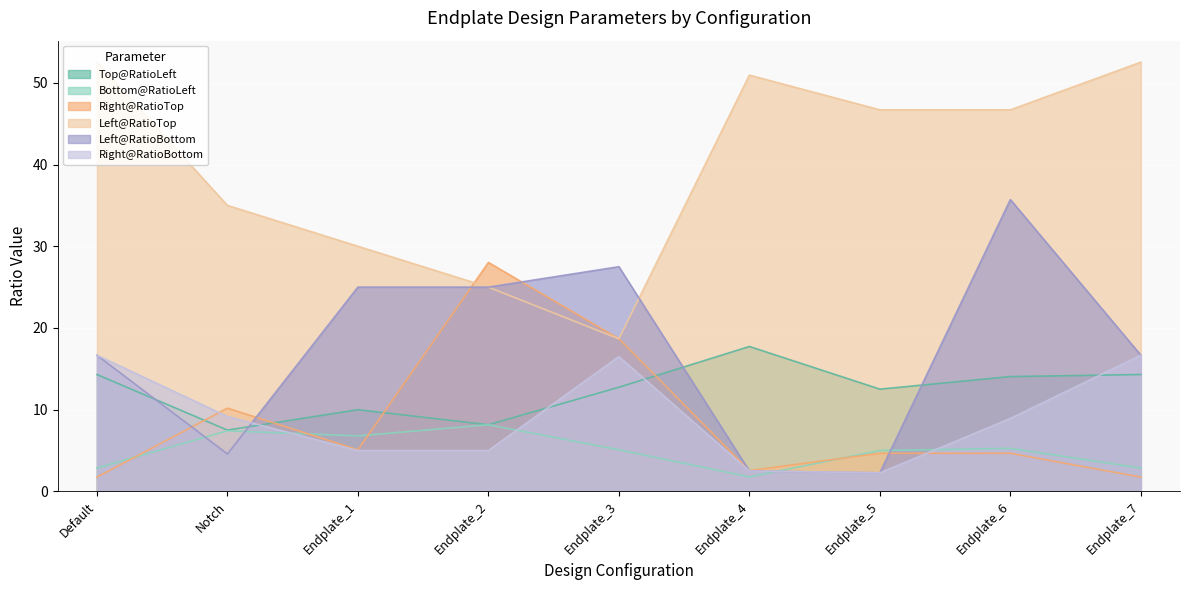

What are all the series names shown in the legend?

Top@RatioLeft, Bottom@RatioLeft, Right@RatioTop, Left@RatioTop, Left@RatioBottom, Right@RatioBottom